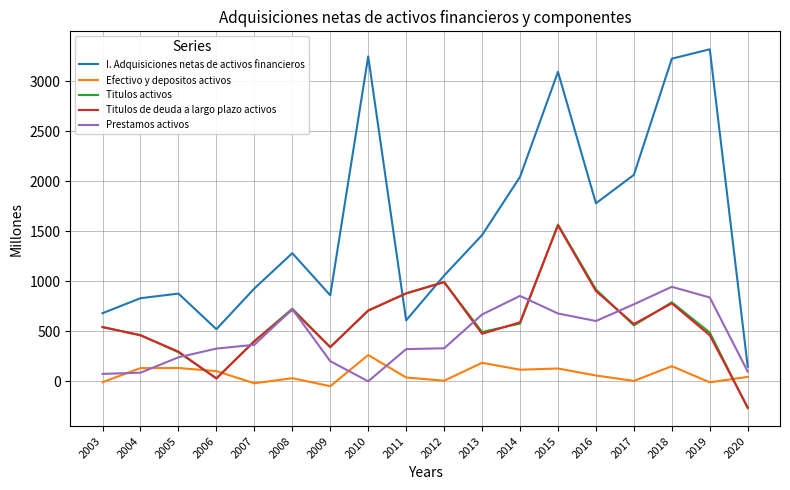

The I. Adquisiciones netas de activos financieros series shows 1435 at 2012. True or false?

False